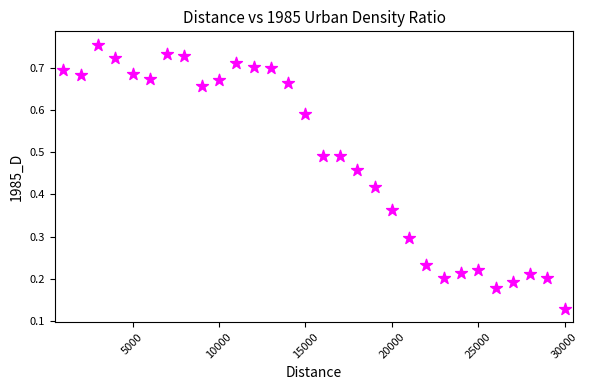

What is the range of X values (max minus min)?

29000.0